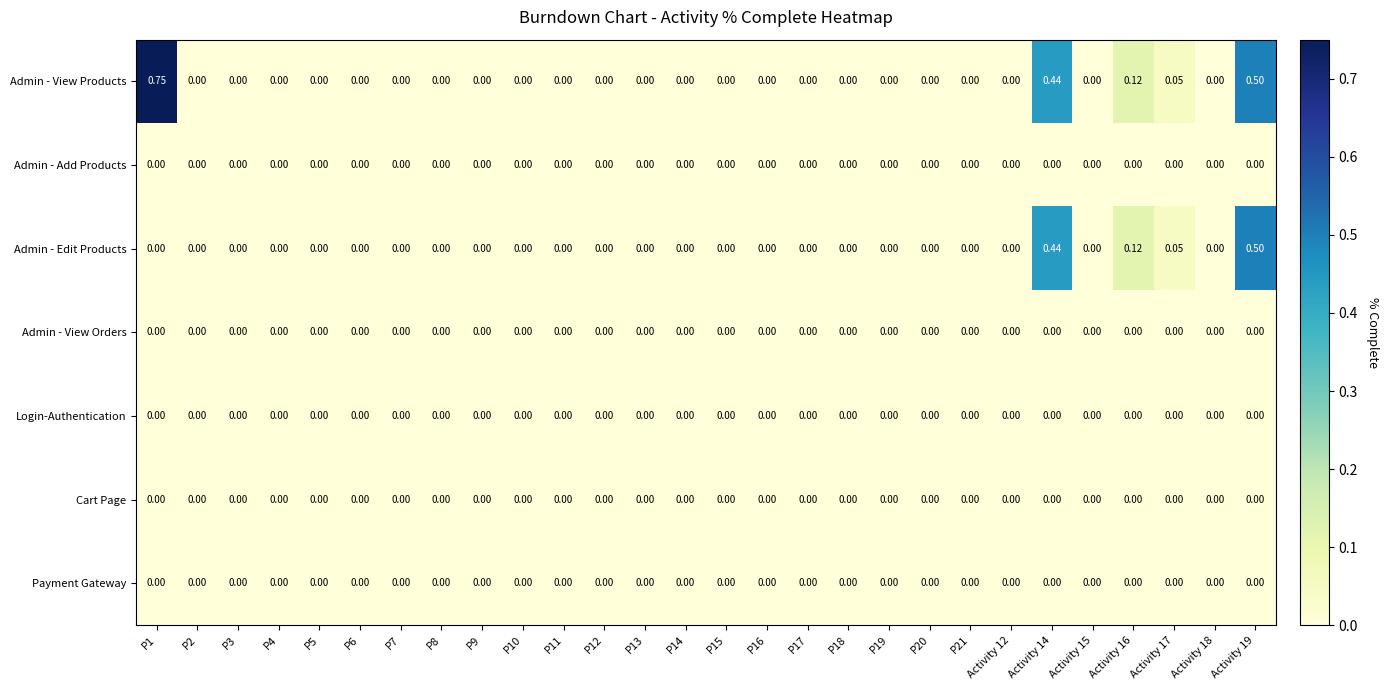

At which category is the sum across all series the highest?

Activity 19